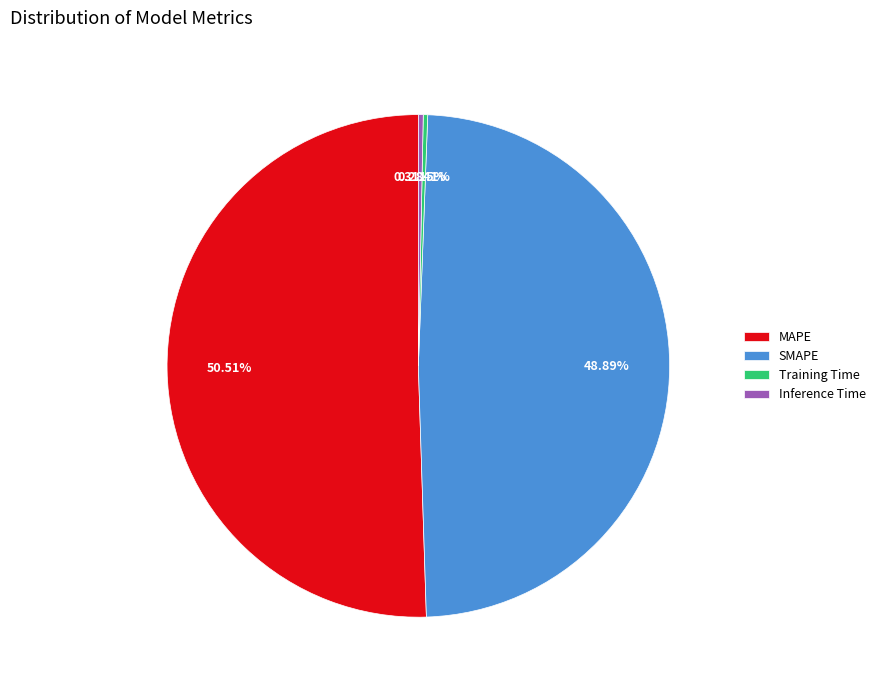

Is the sum of SMAPE and MAPE greater than half?

Yes